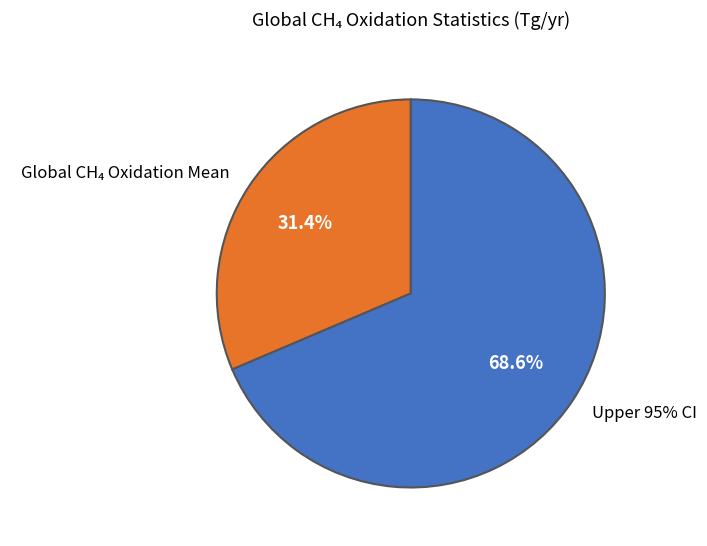

What is the total percentage of Upper 95% CI and Global CH₄ Oxidation Mean?

100.0%